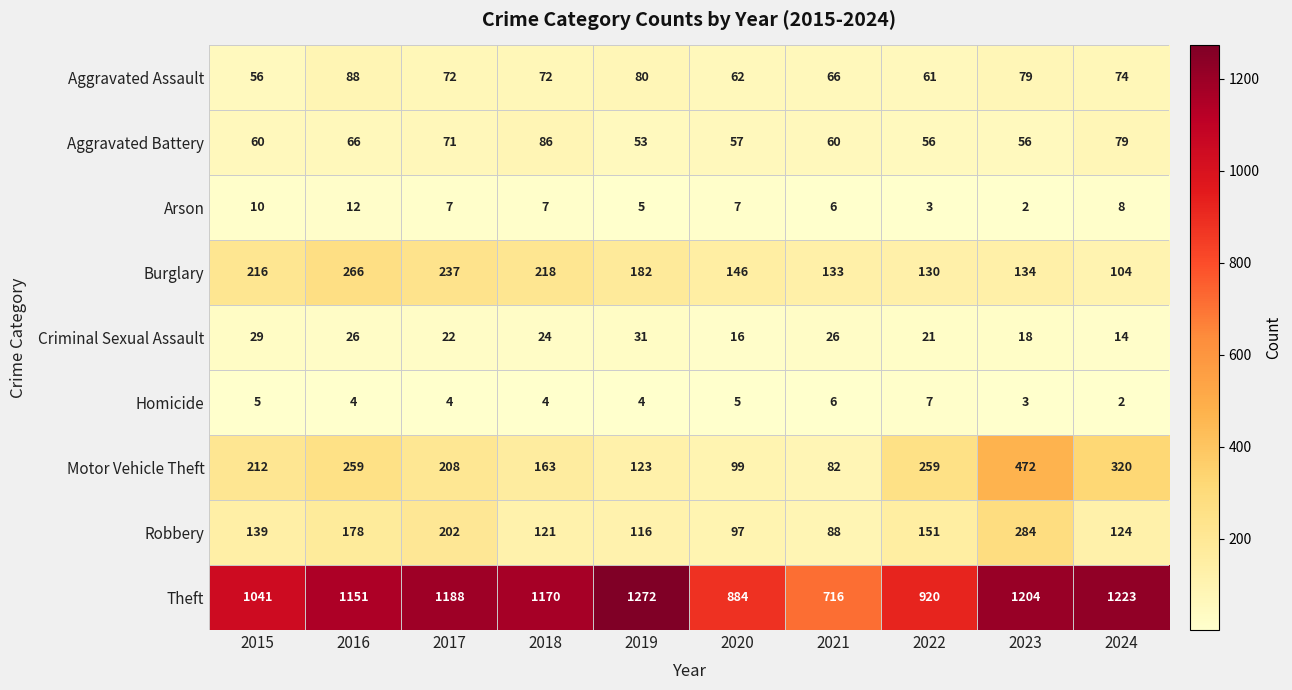

At how many categories does at least one series exceed 715?

10